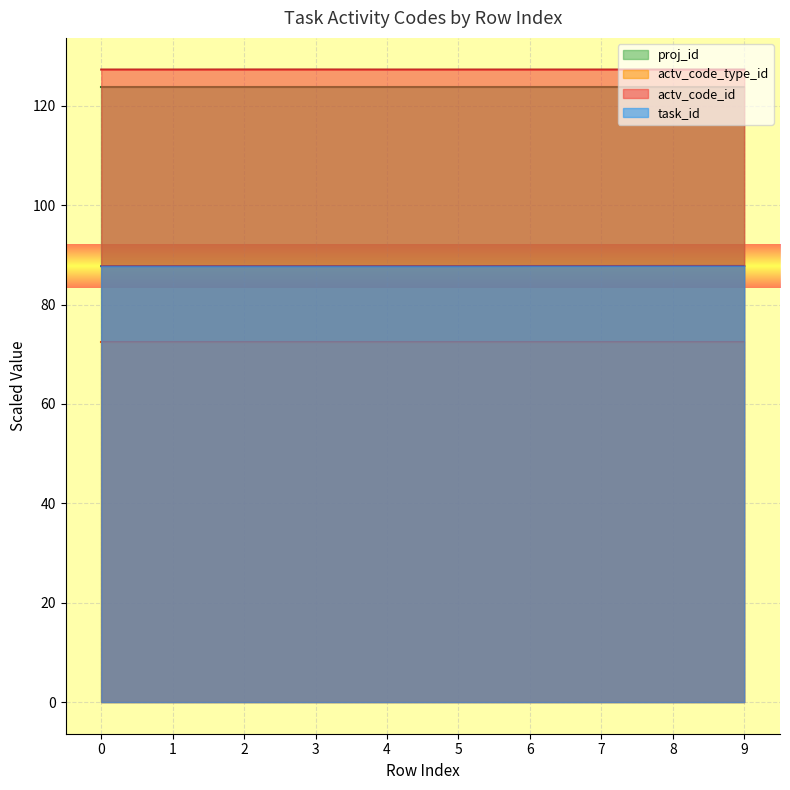

The value of task_id at 7 is 87.7. True or false?

True